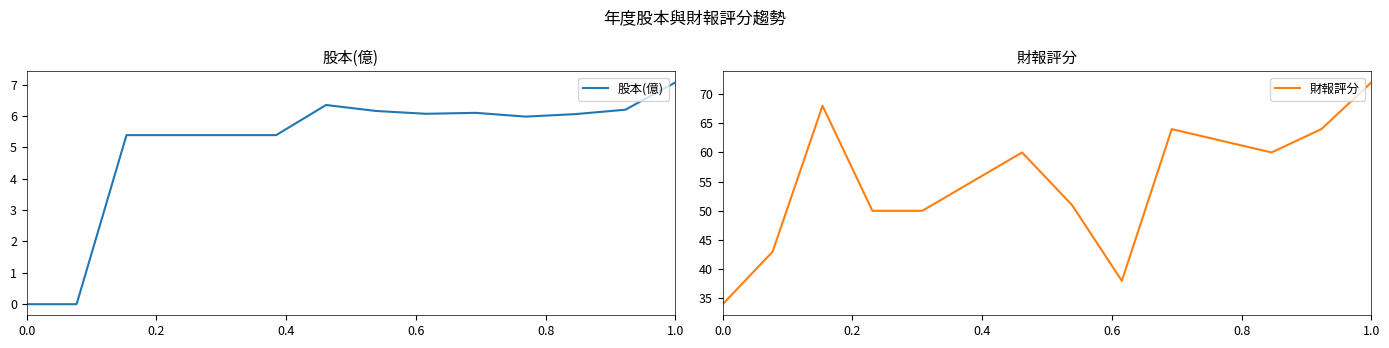

What is the greatest value displayed?

72.0